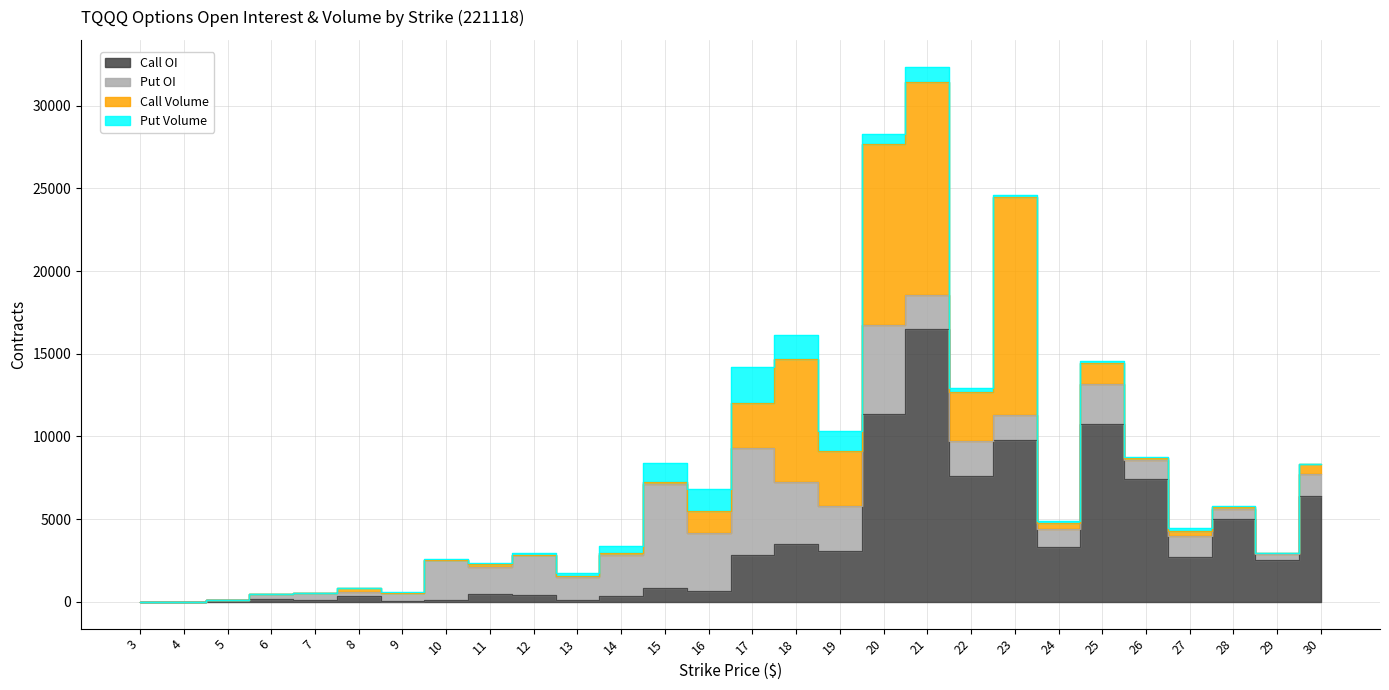

How many values in the Put OI series are below 1479?

14